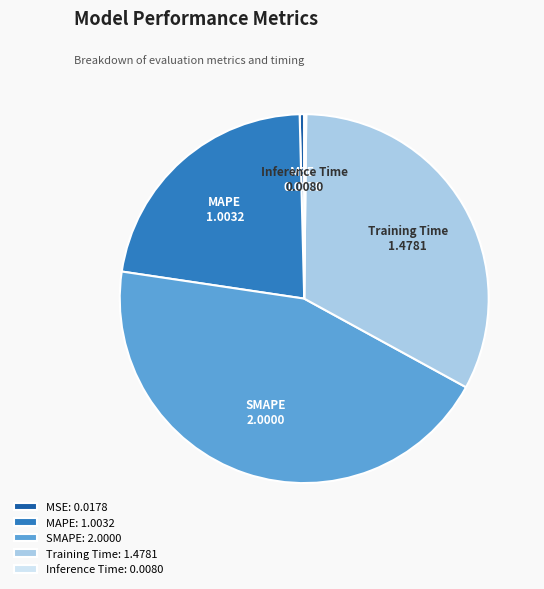

True or false: MAPE accounts for 36% of the total.

False